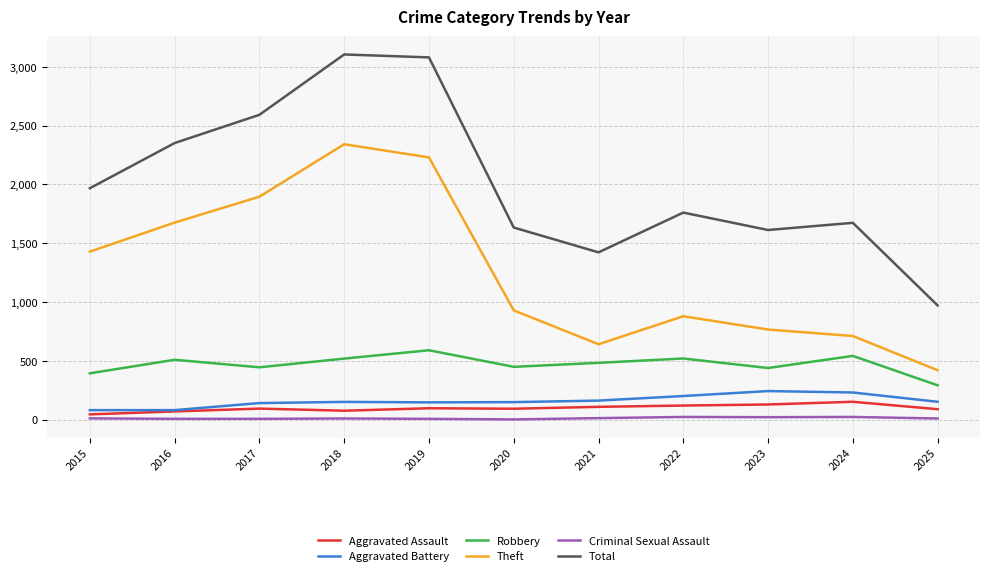

The Theft series shows 1676 at 2016. True or false?

True